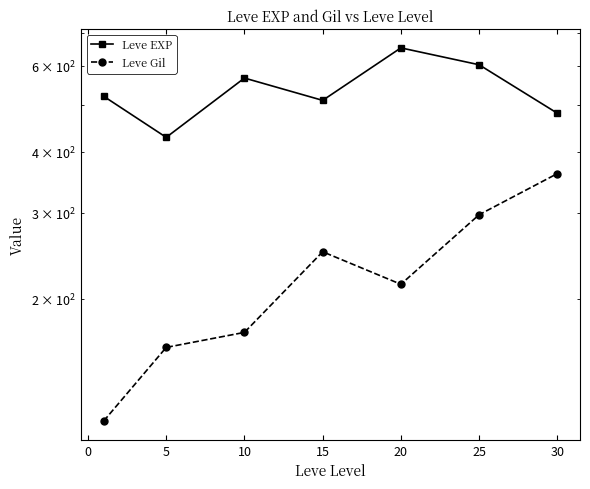

The value of Leve Gil at 10 is 73.3. True or false?

False